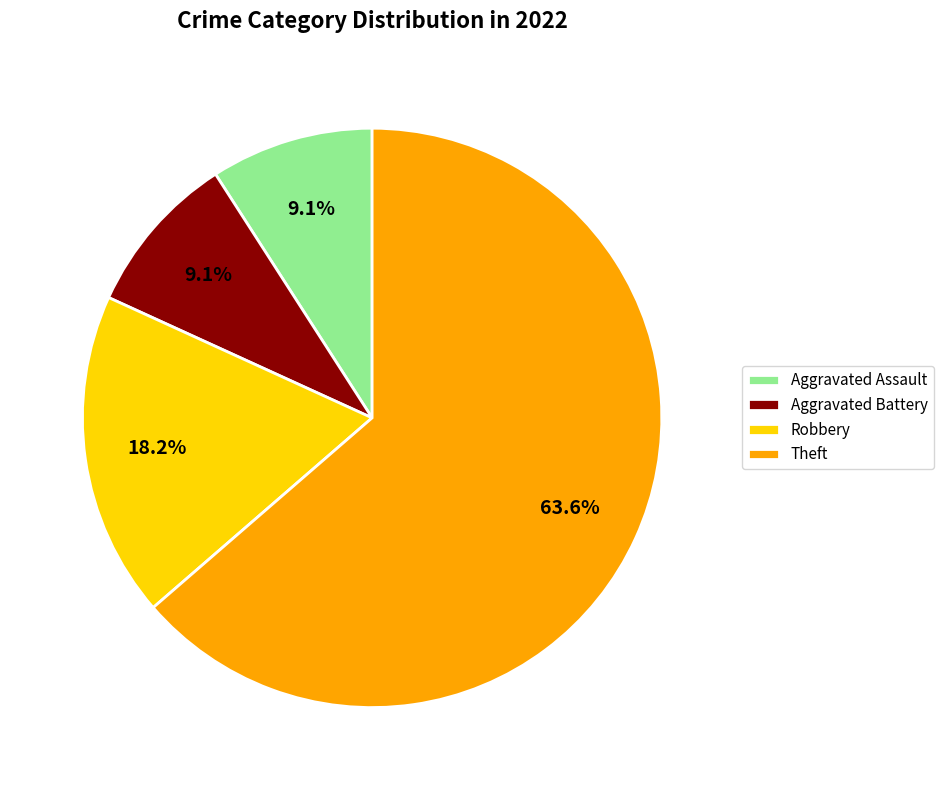

What portion of the pie excludes Aggravated Battery?

90.9%